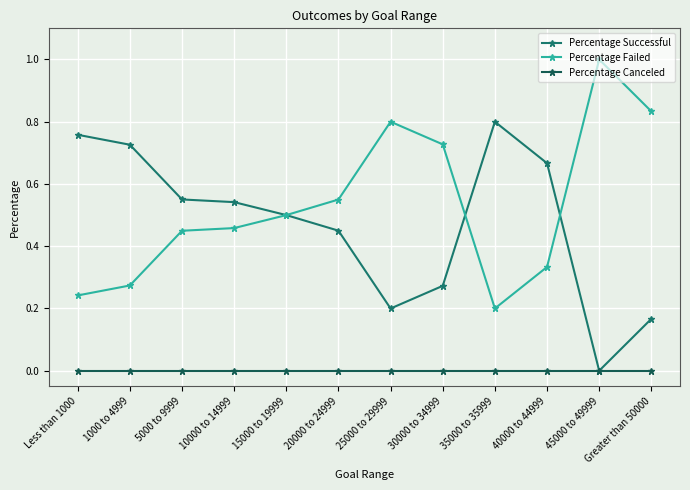

What is the greatest value displayed?

1.0